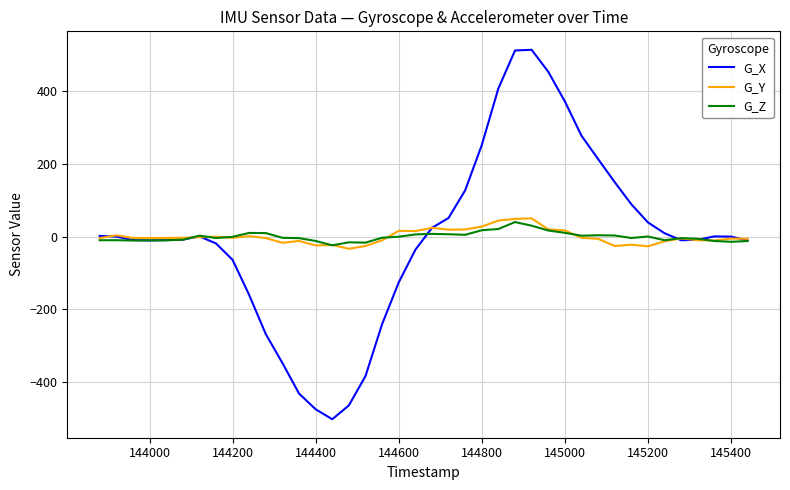

What is the minimum value shown in the chart?

-503.0